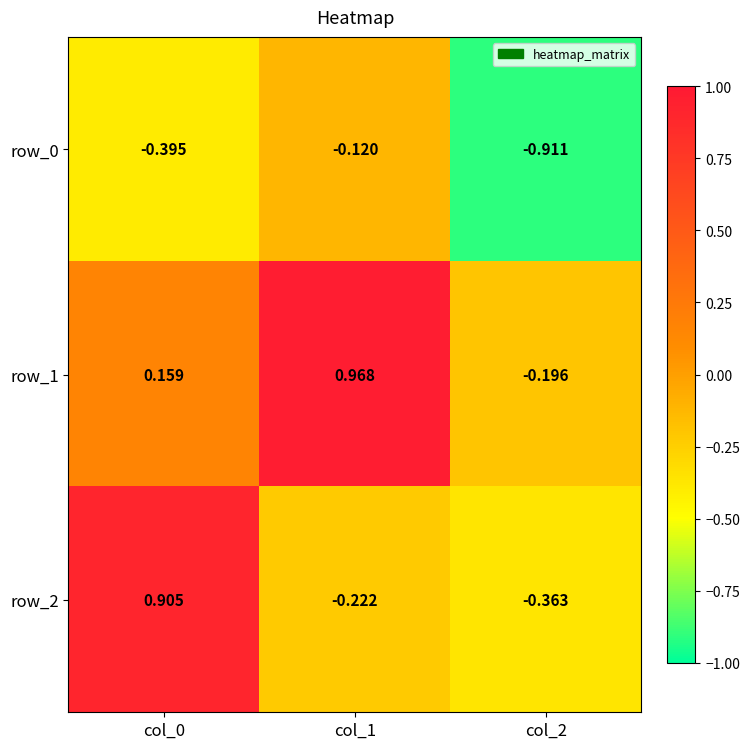

At which category is the sum across all series the highest?

col_0